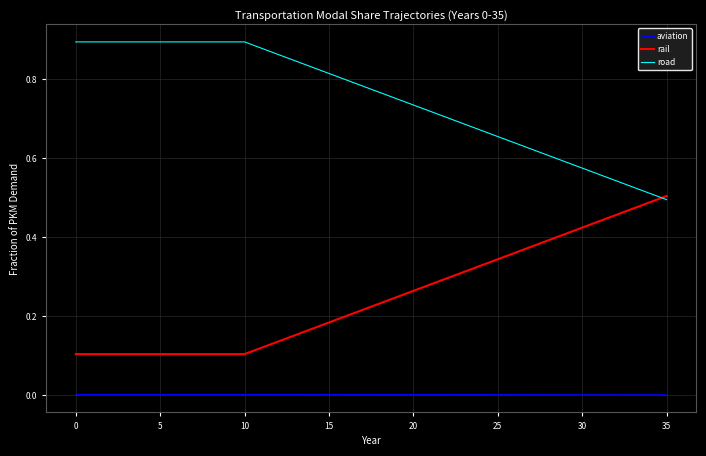

Rank the series by their average value, from lowest to highest.

aviation, rail, road